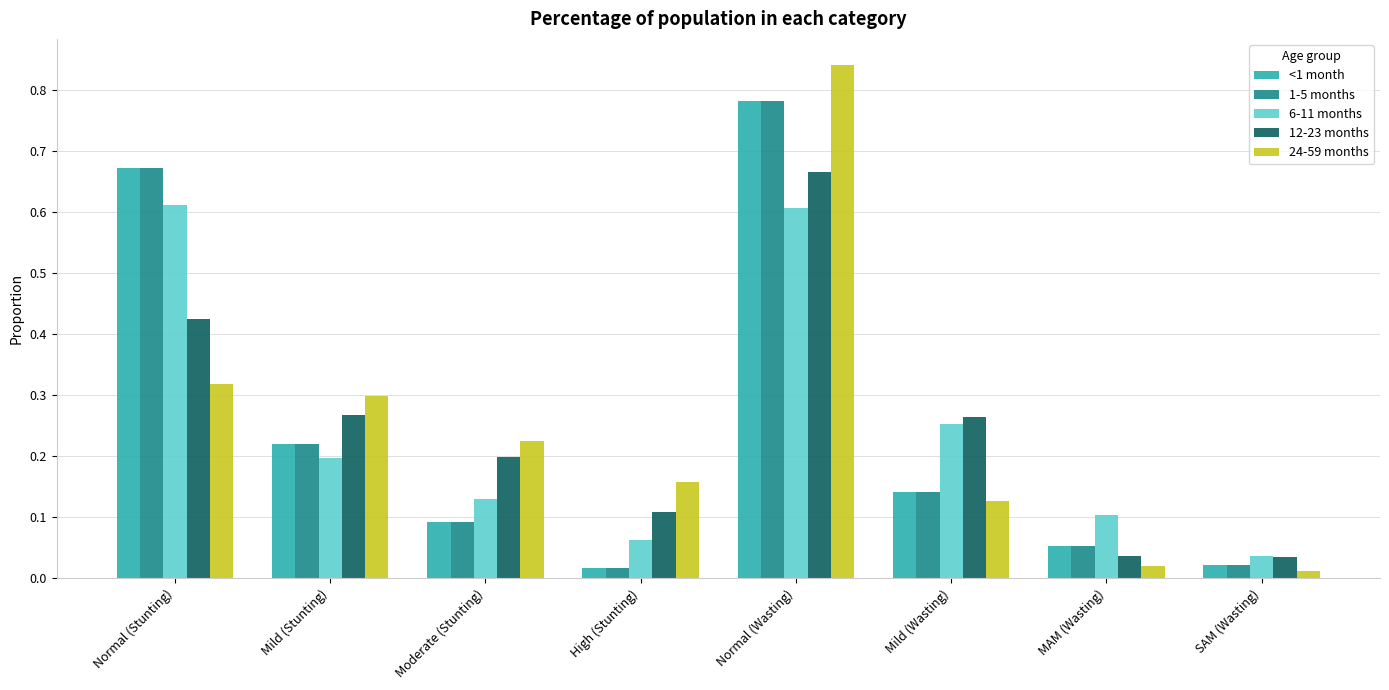

Is it true that 6-11 months equals 0.1 at Normal (Stunting)?

False